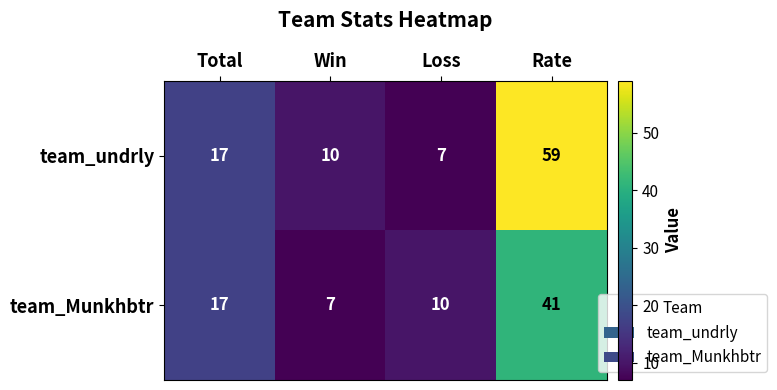

What is the difference between the second highest and second lowest values in the team_undrly series?

7